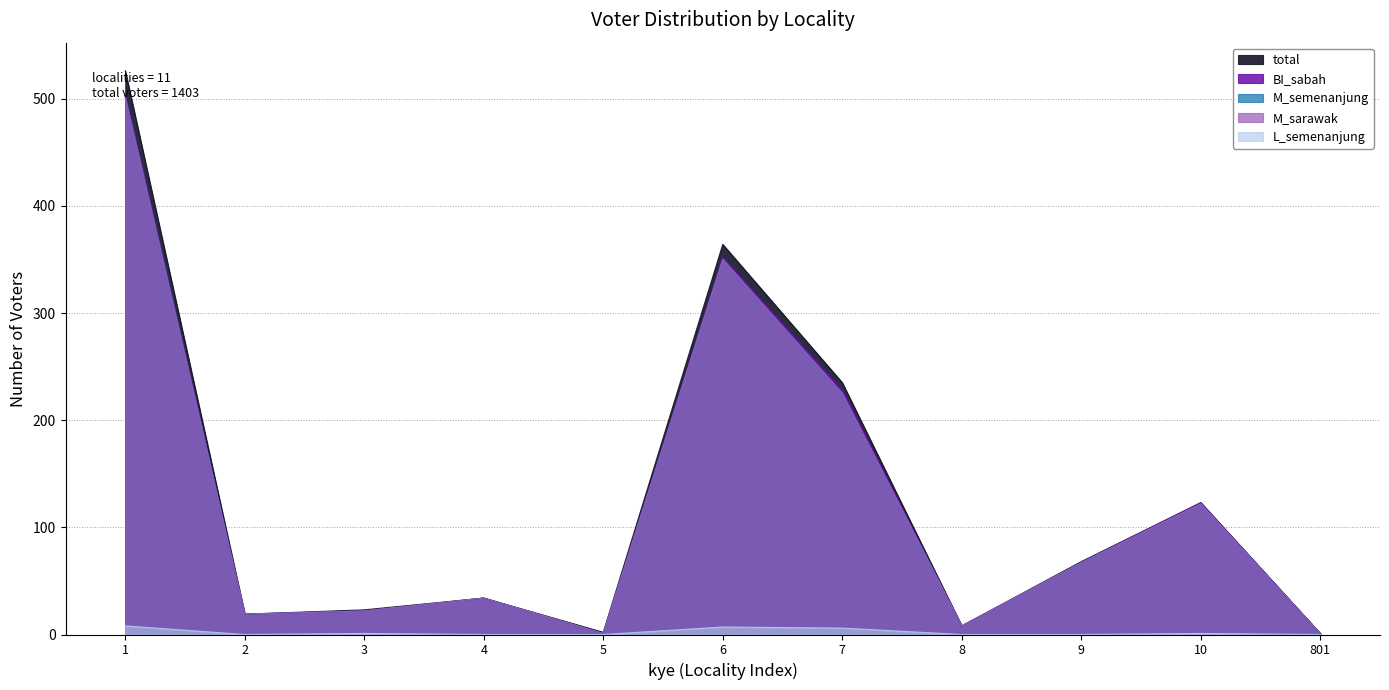

How many values in the BI_sabah series are below 34?

5